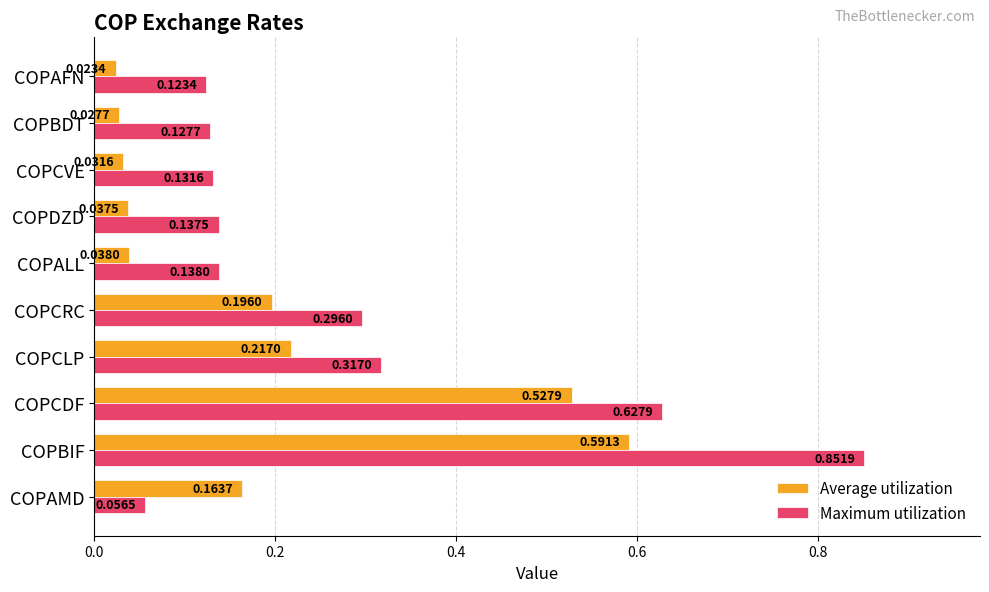

How many categories are shown in the chart?

10